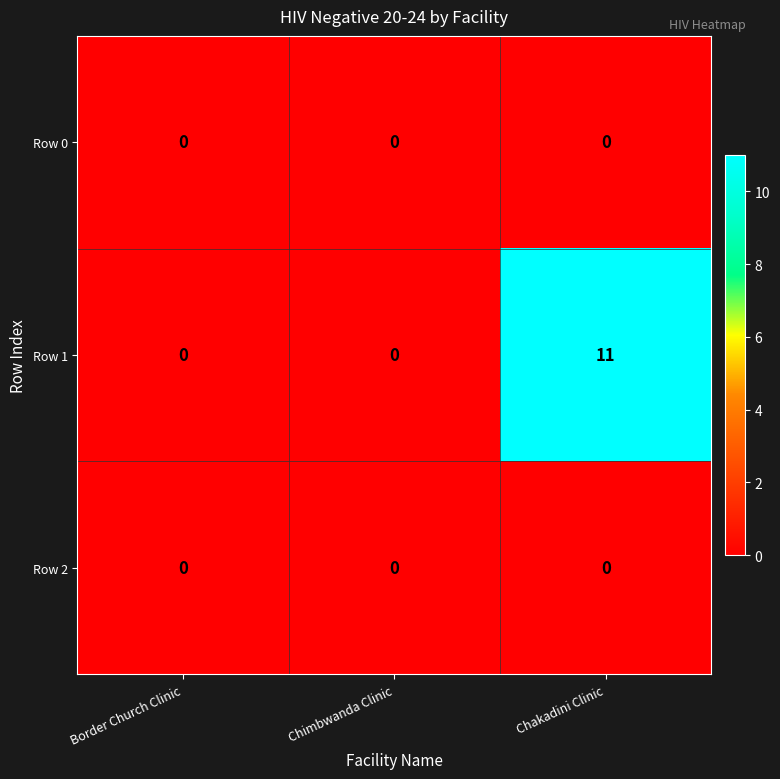

What is the total value across all series at Chakadini Clinic?

11